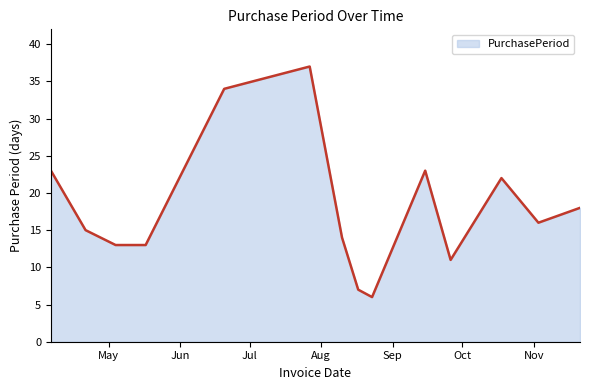

What is the maximum value shown in the chart?

37